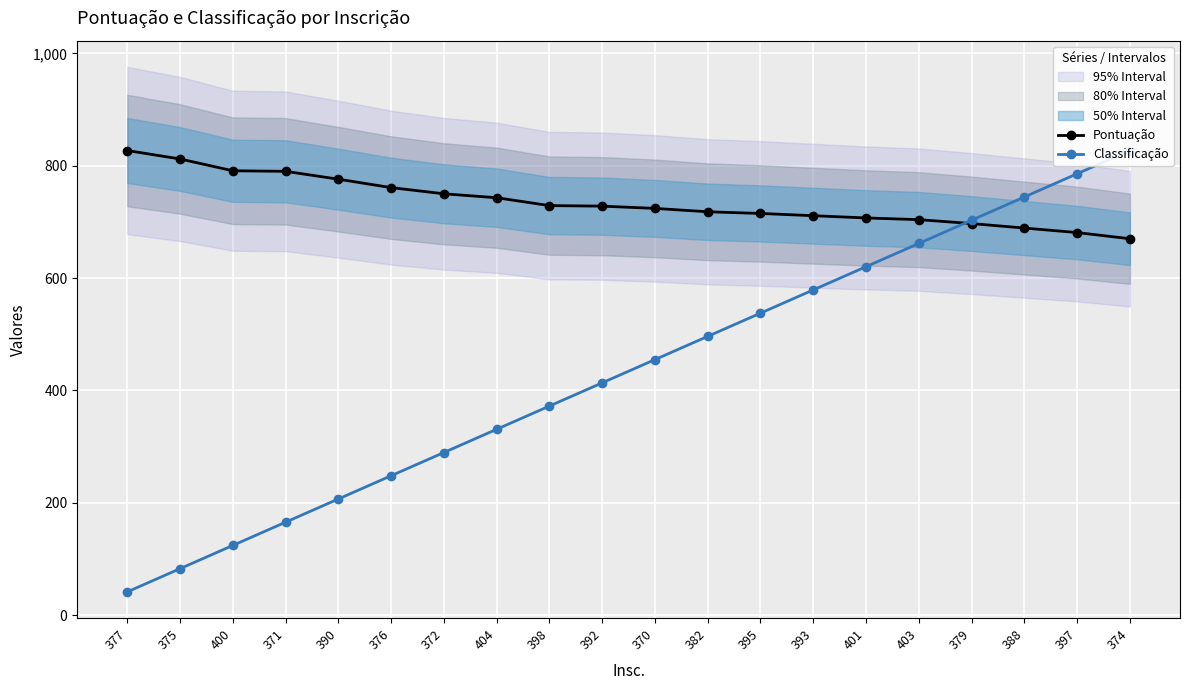

Reading left to right, what are all the values shown in this chart?

Pontuação: 377=827.0	375=812.0	400=791.0	371=790.0	390=776.0	376=761.0	372=750.0	404=743.0	398=729.0	392=728.0	370=724.0	382=718.0	395=715.0	393=711.0	401=707.0	403=704.0	379=697.0	388=689.0	397=681.0	374=670.0
Classificação: 377=41.4	375=82.7	400=124.1	371=165.4	390=206.8	376=248.1	372=289.4	404=330.8	398=372.2	392=413.5	370=454.9	382=496.2	395=537.6	393=578.9	401=620.2	403=661.6	379=703.0	388=744.3	397=785.6	374=827.0